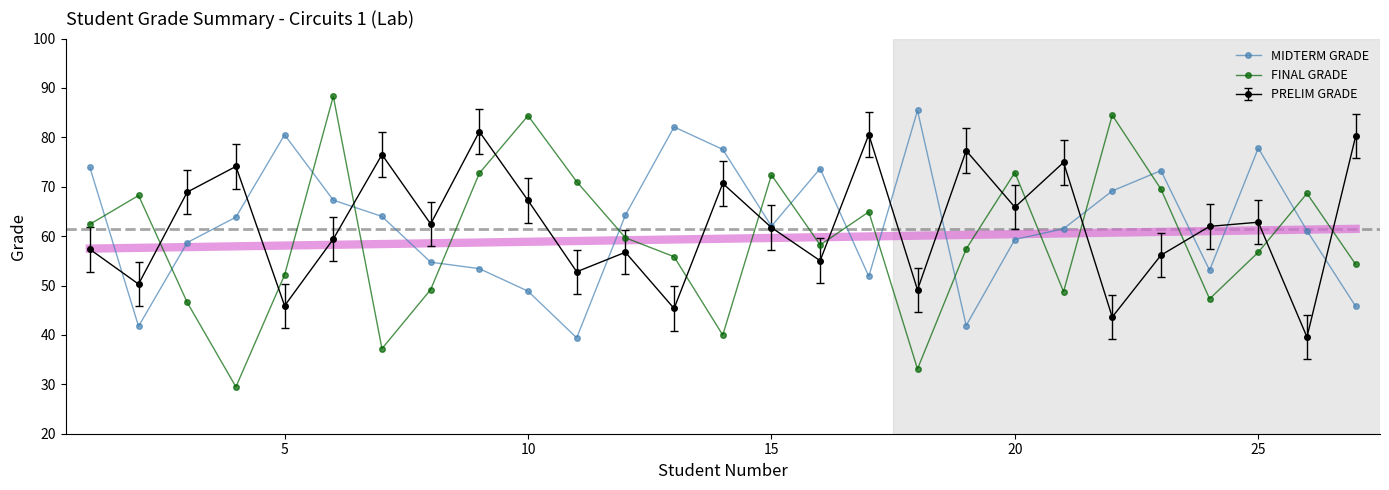

What is the sum of all FINAL GRADE values?

1605.9